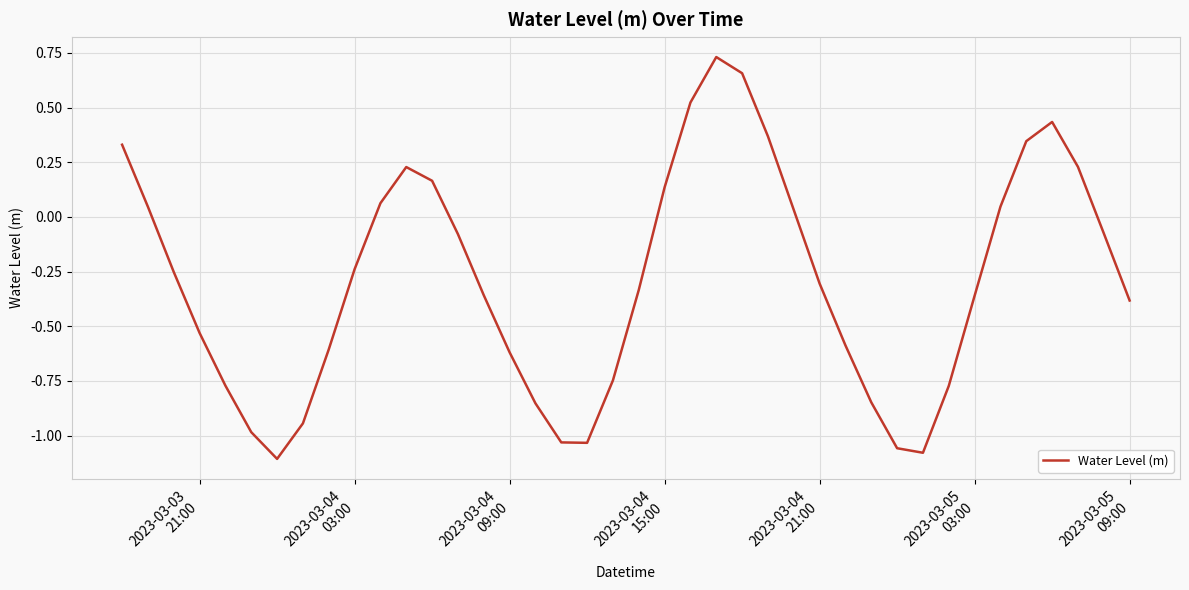

Count the number of values greater than 0.

15